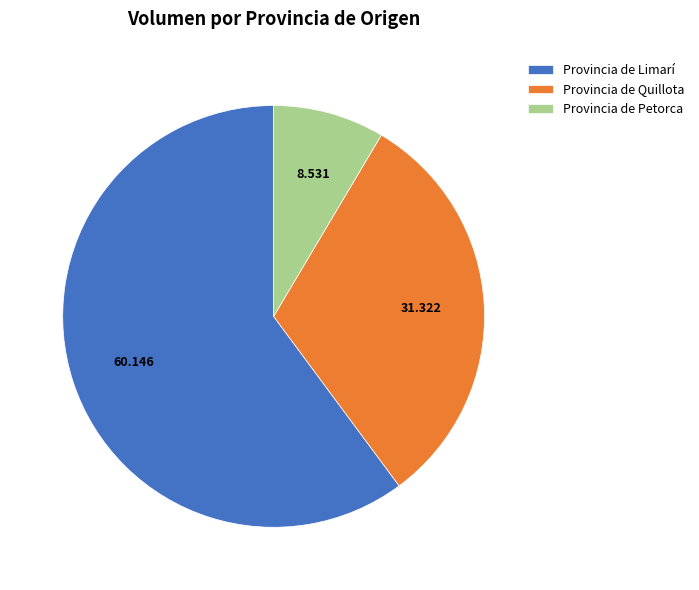

Between Provincia de Petorca and Provincia de Quillota, which is larger?

Provincia de Quillota